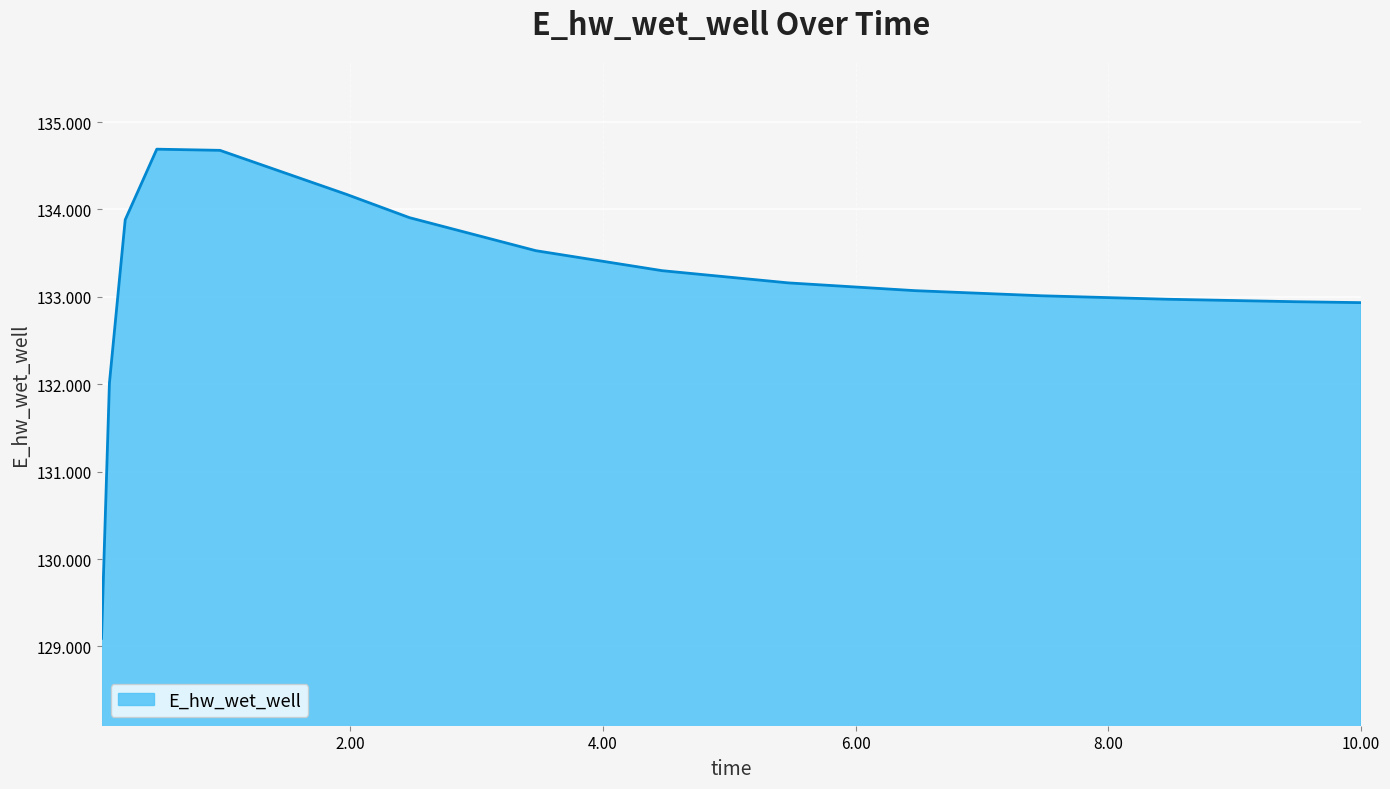

Does the chart display data point markers on the line(s)?

No